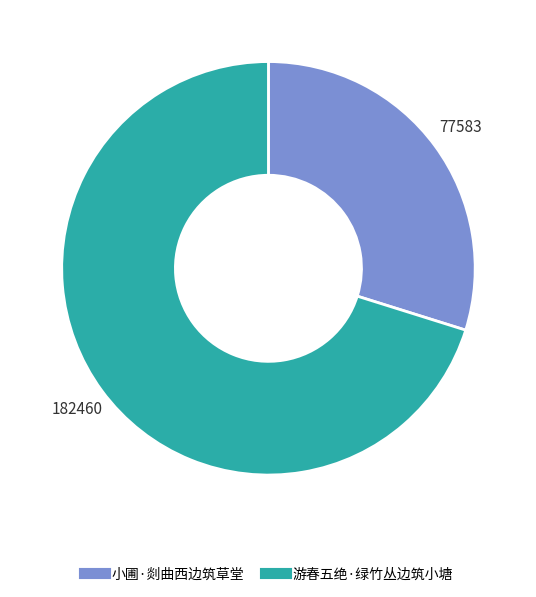

Do 小圃·剡曲西边筑草堂 and 游春五绝·绿竹丛边筑小塘 together represent more than half of the pie?

Yes